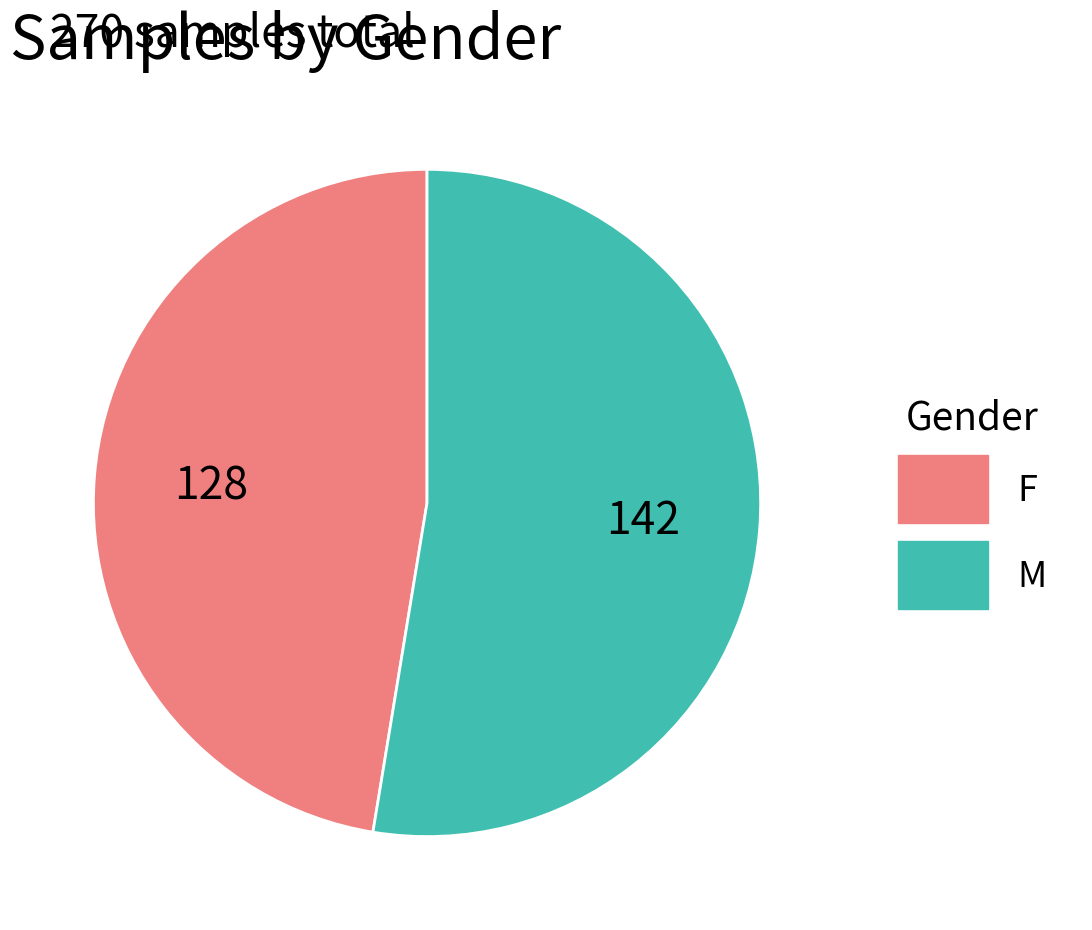

How many slices are in this pie chart?

2